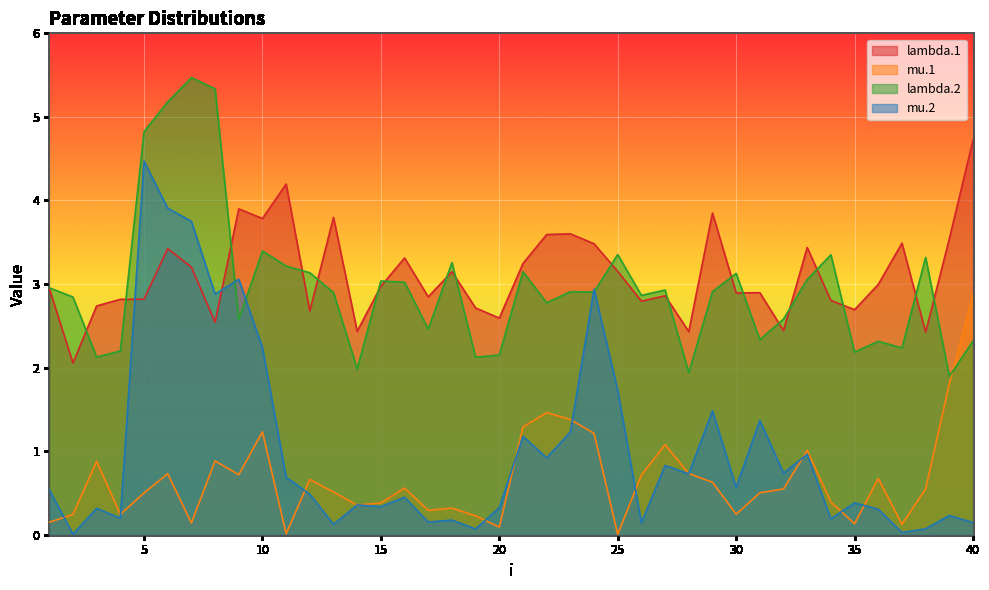

Where is the first local maximum for mu.1?

3